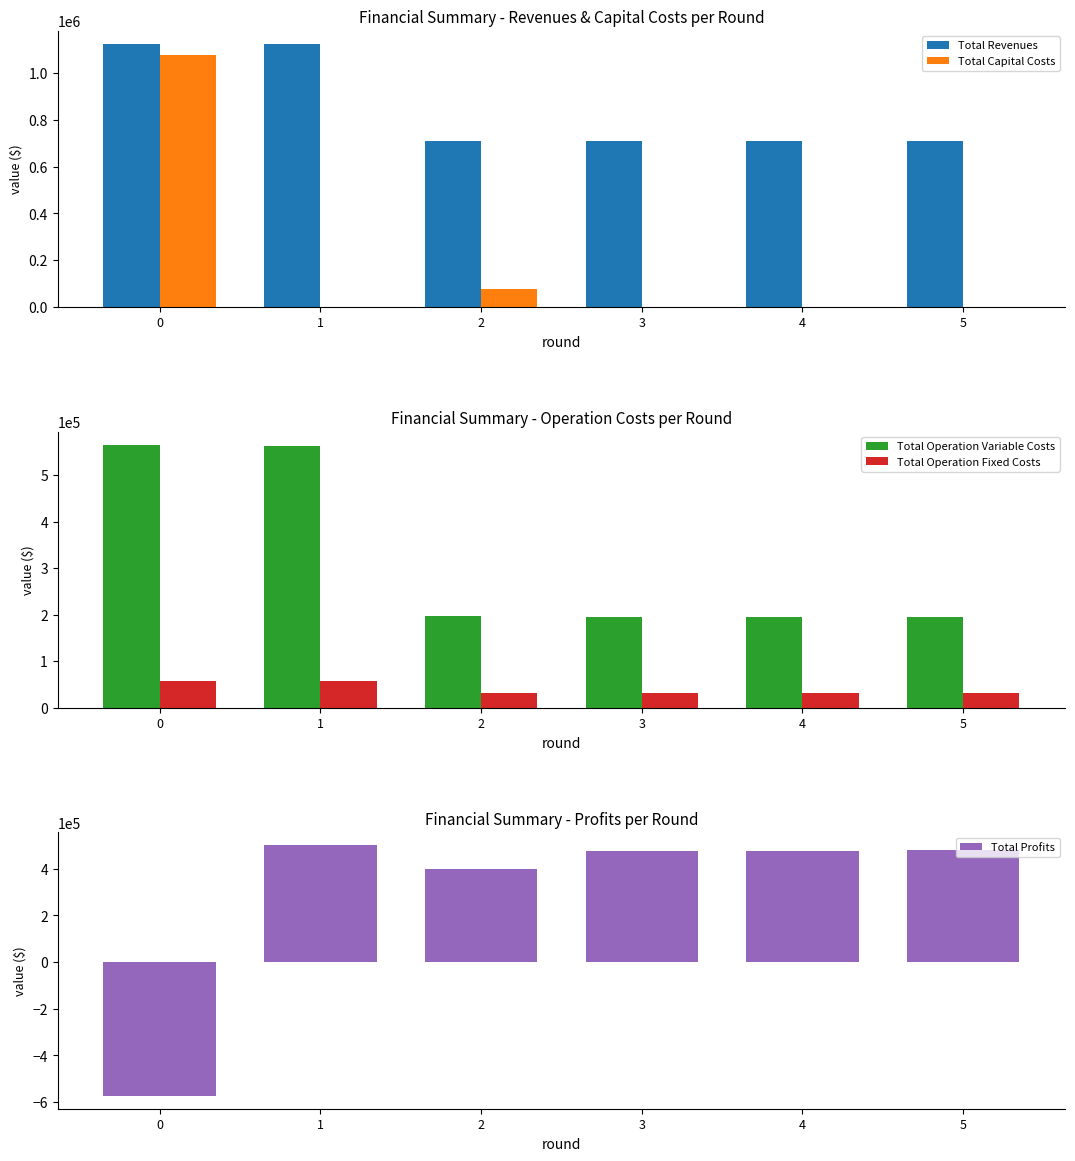

How many bars are there in each group?

5